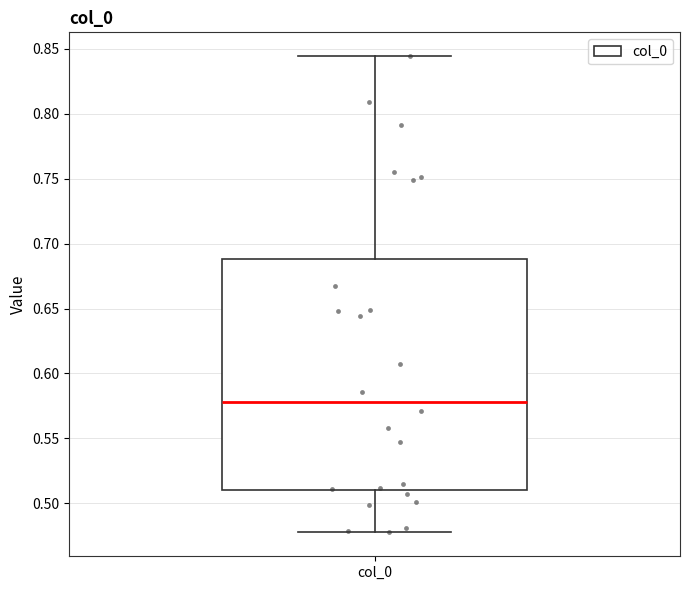

Where does the upper whisker of the box for col_0 end on the y-axis? The values are not printed on the chart, so give them approximately, as read against the axis.

0.845